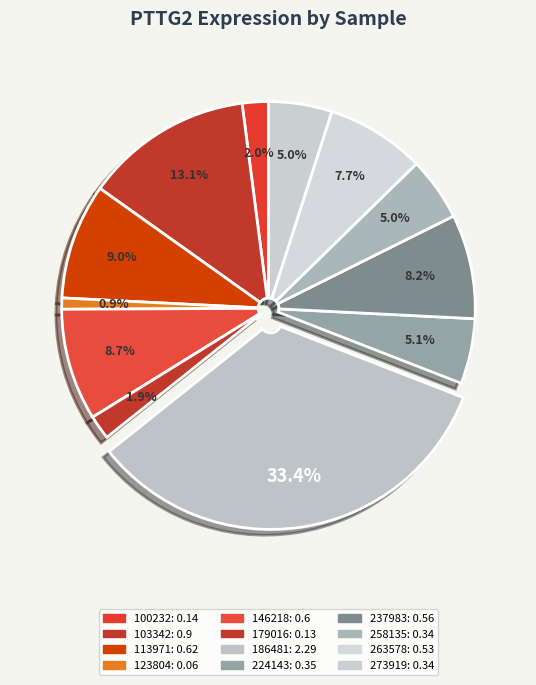

To the nearest percent, what is the combined percentage of 263578 and 123804?

9%